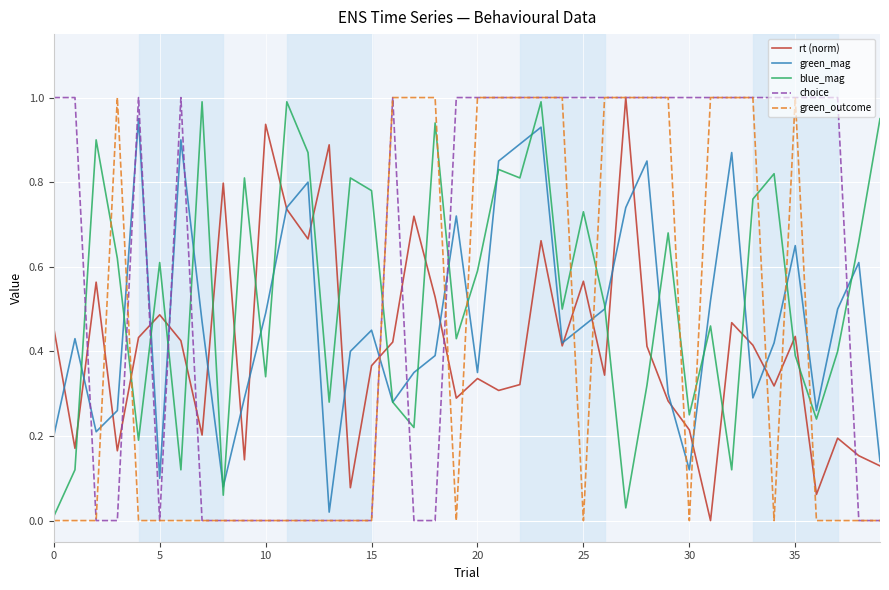

Which series has the largest total across all categories?

choice